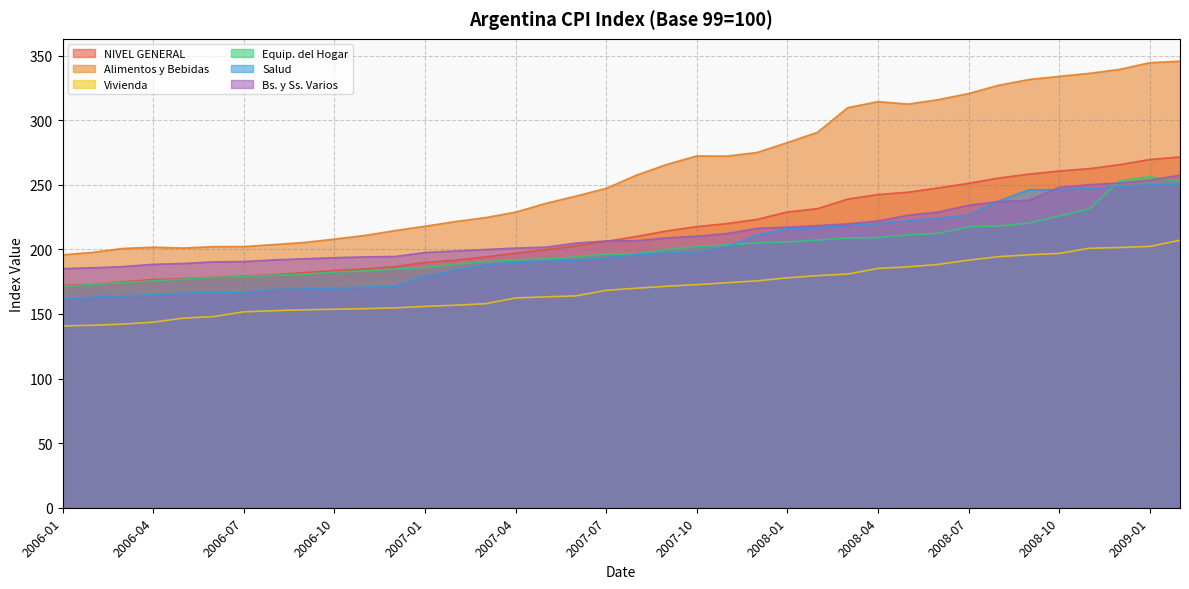

What is the total value across all series at 2006-09?

1083.2